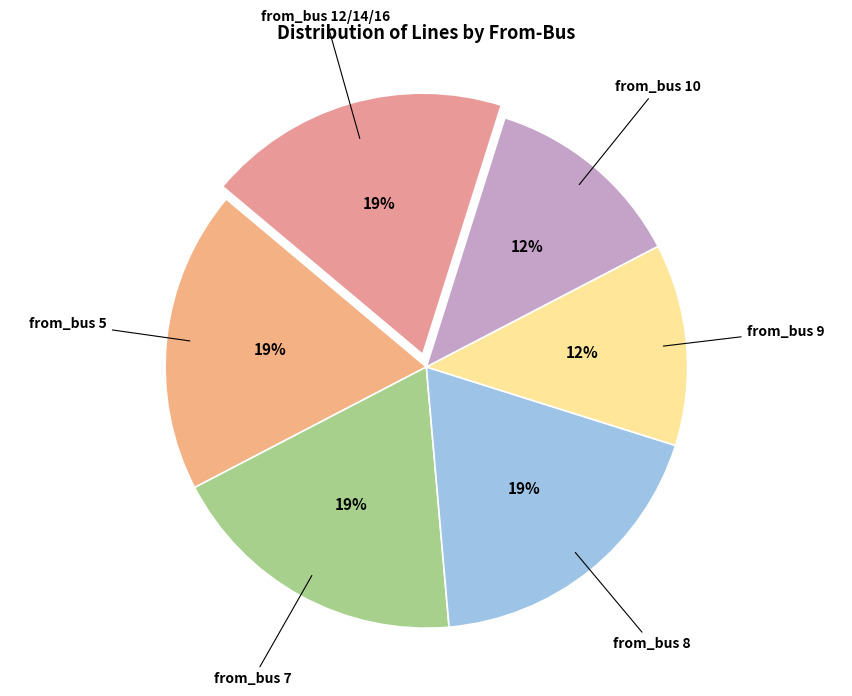

What percentage is the from_bus 7 slice, to the nearest percent?

19%